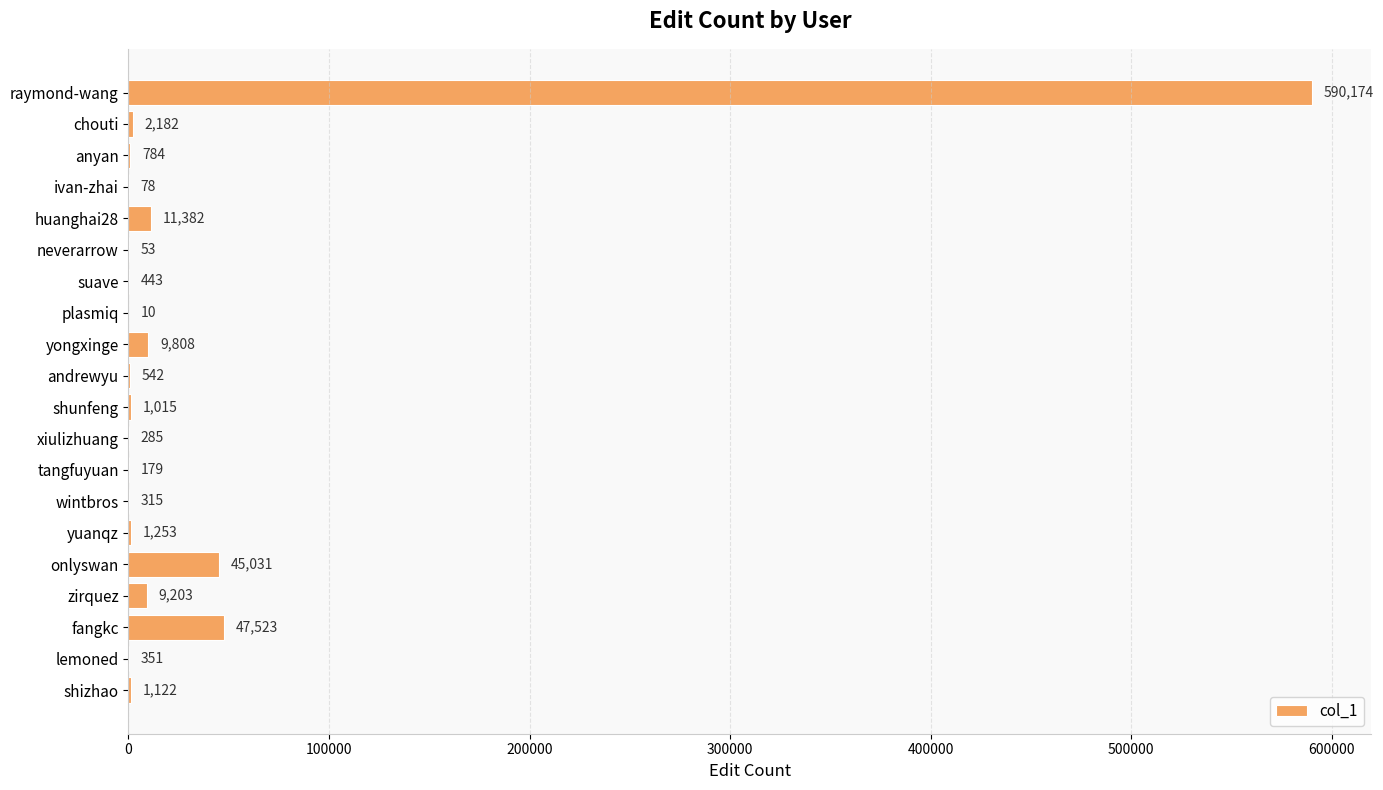

What is the greatest value displayed?

590174